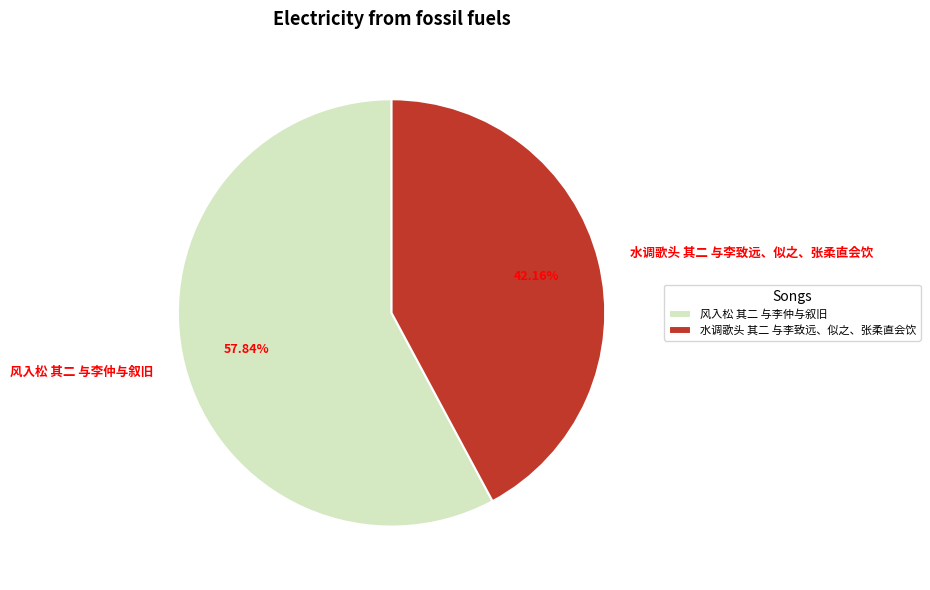

What is the majority slice?

风入松 其二 与李仲与叙旧